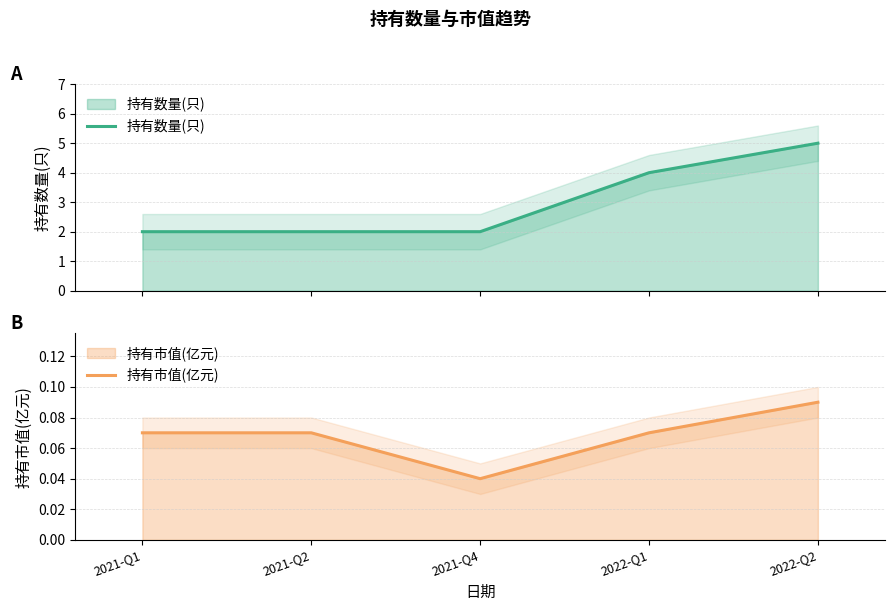

How many lines are shown in the chart?

2